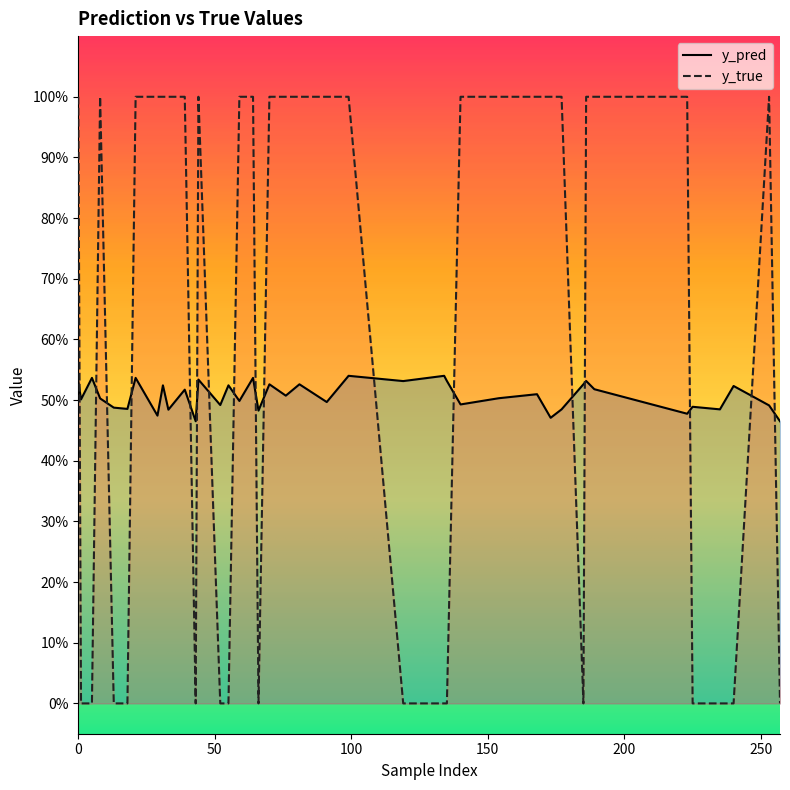

Which has a higher value, 29 or 5?

29